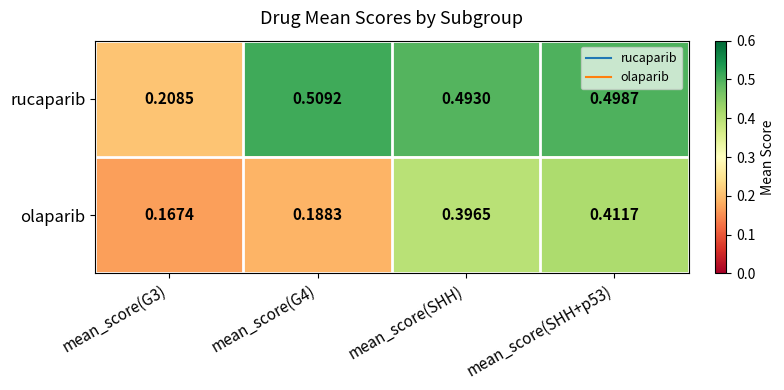

Rank the series by their maximum value, from lowest to highest.

olaparib, rucaparib